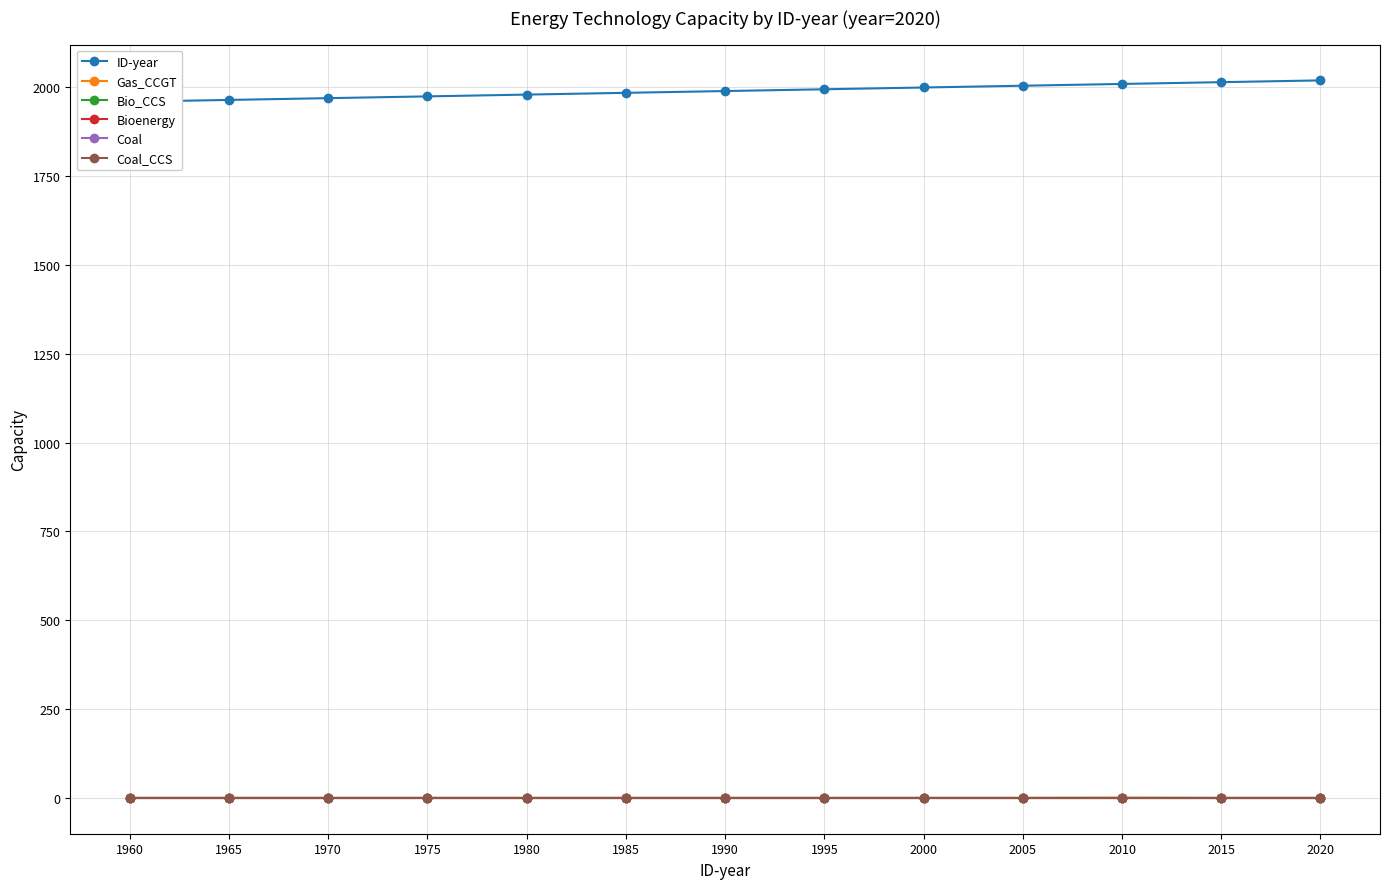

What is the minimum value for ID-year?

1960.0